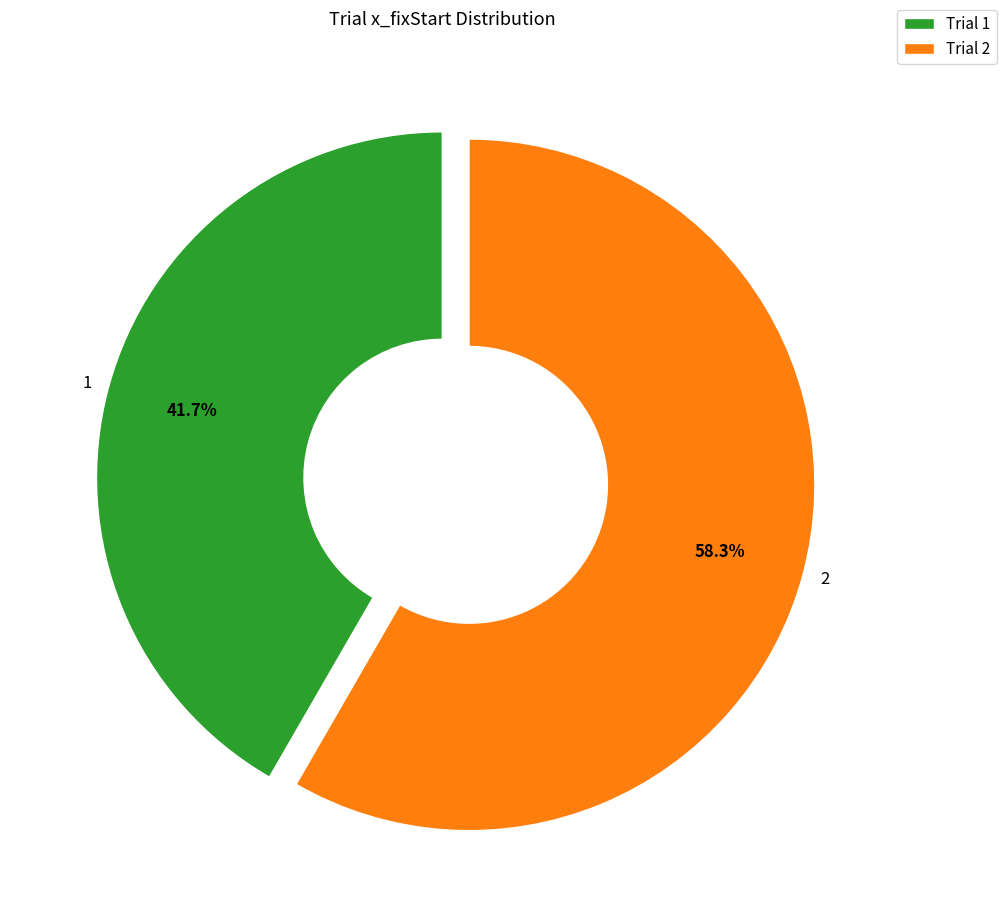

Do 2 and 1 together represent more than half of the pie?

Yes